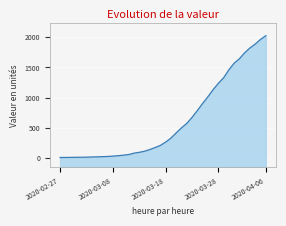

What is the value of the 31st point from the left?

1236